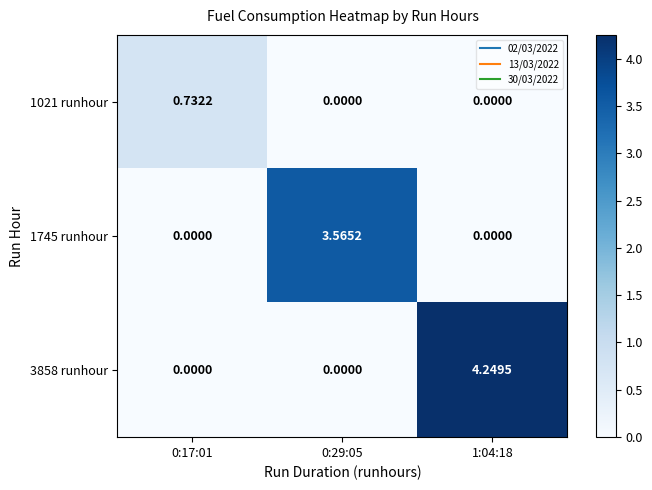

Is the value of 1745 runhour at 0:29:05 greater than the value of 1021 runhour at 0:29:05?

Yes